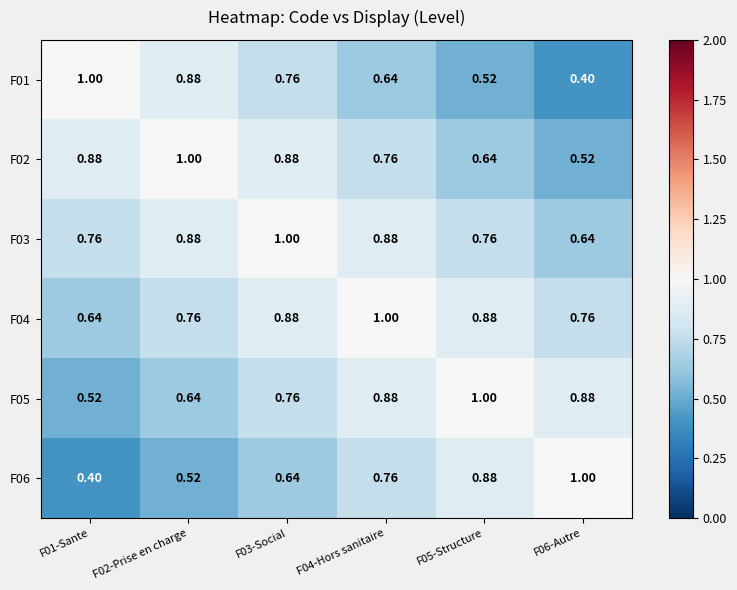

Is the value of F04 at F06-Autre greater than the value of F03 at F04-Hors sanitaire?

No